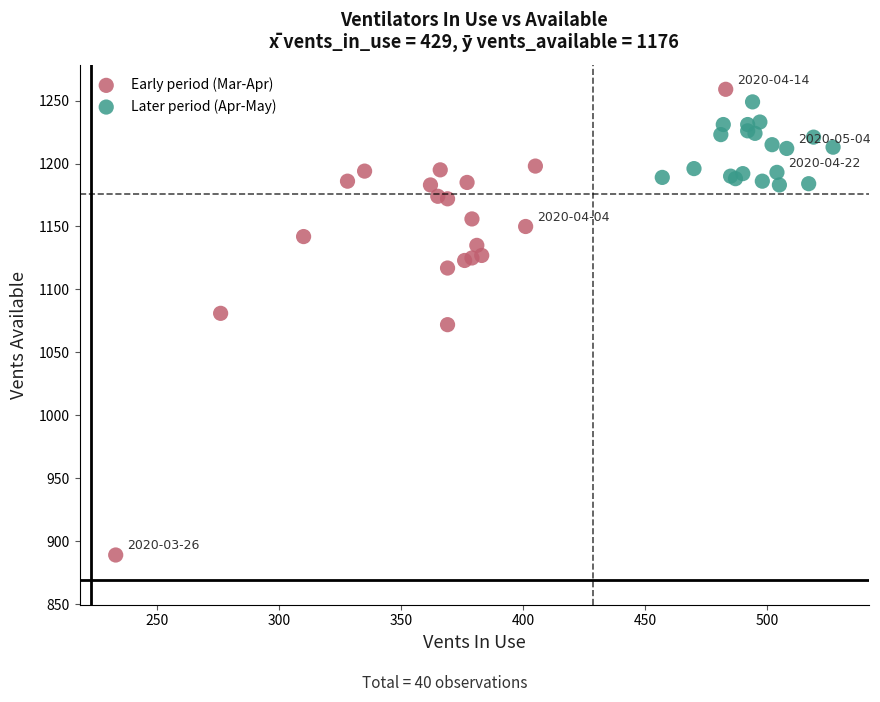

Which series contains the lowest Y value?

Early period (Mar-Apr)